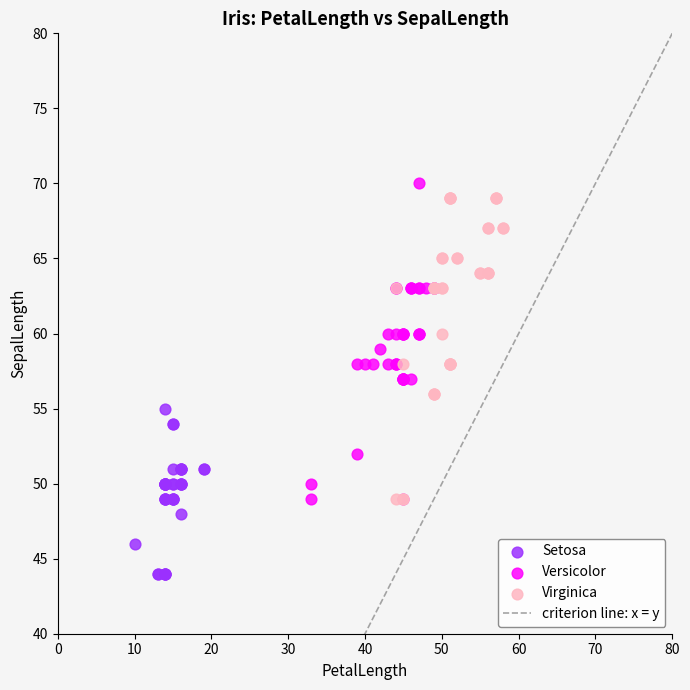

Which series reaches the minimum Y coordinate?

Setosa